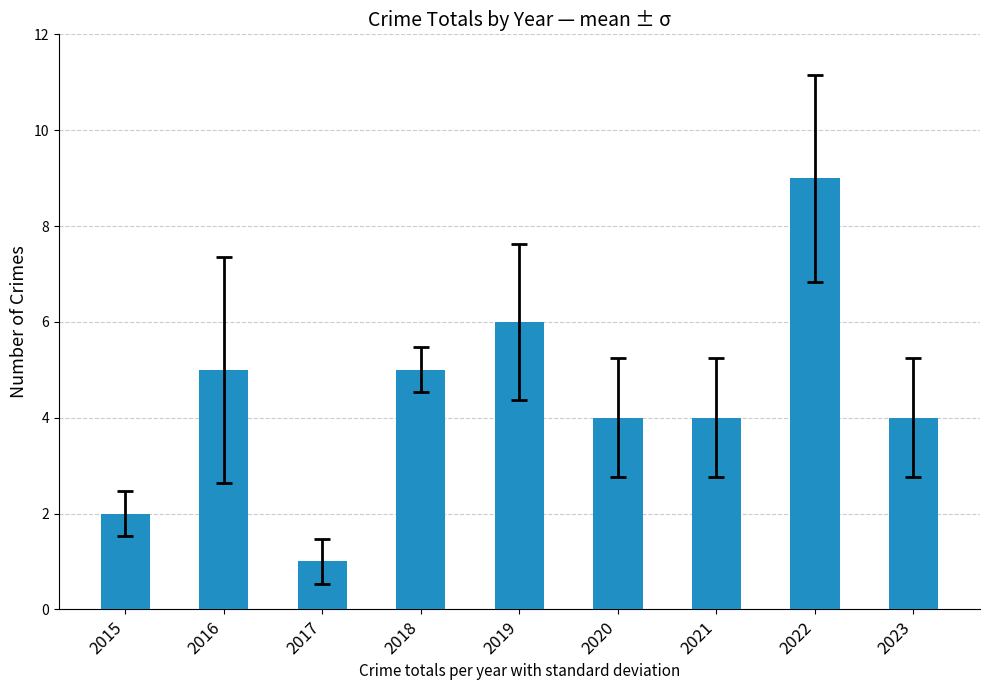

Reading right to left, transcribe all the data shown in this chart.

4	9	4	4	6	5	1	5	2